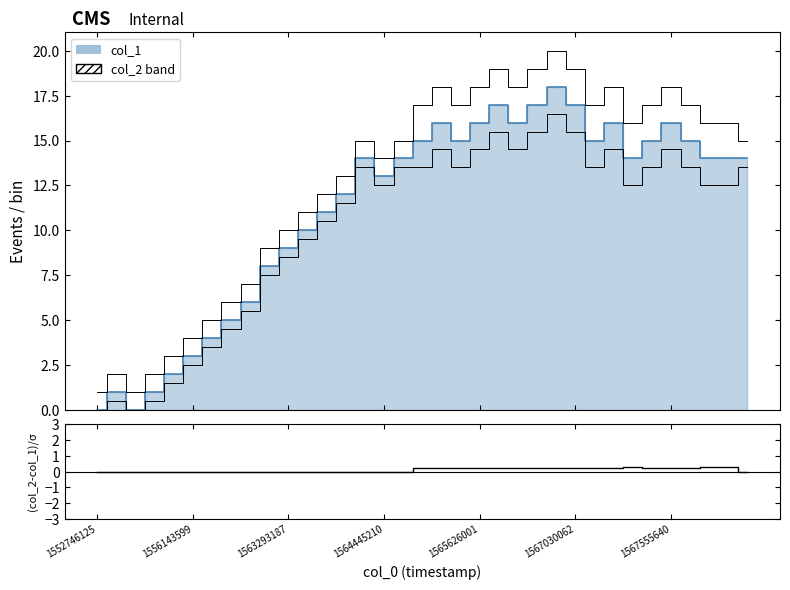

Does the chart display data point markers on the line(s)?

No